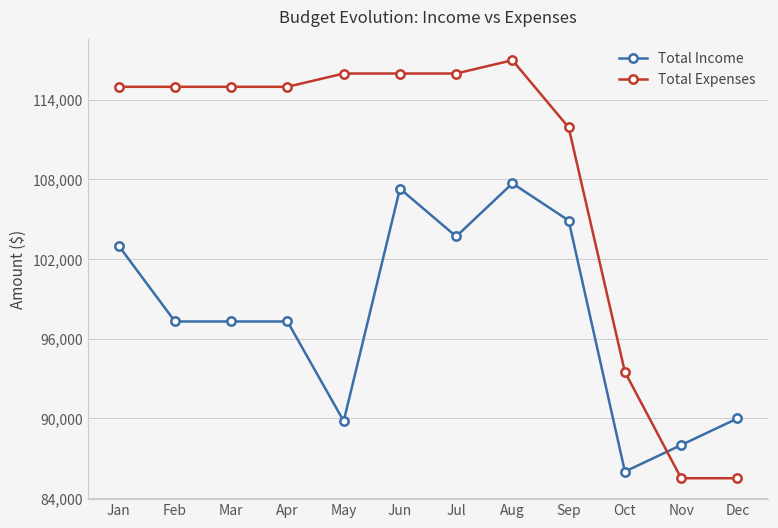

How many times do Total Income and Total Expenses cross each other?

1